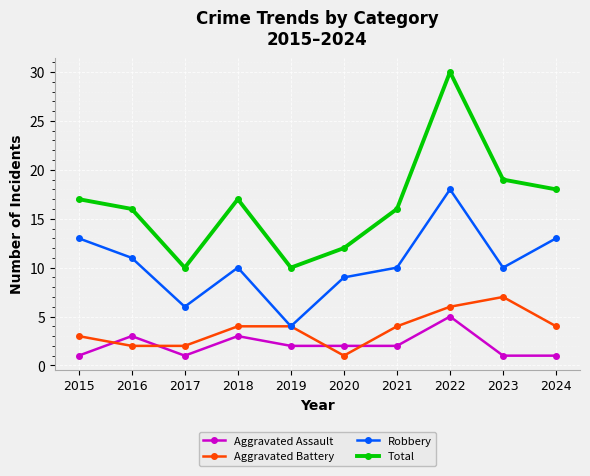

True or false: Aggravated Battery has more than 0 interior local peaks.

True